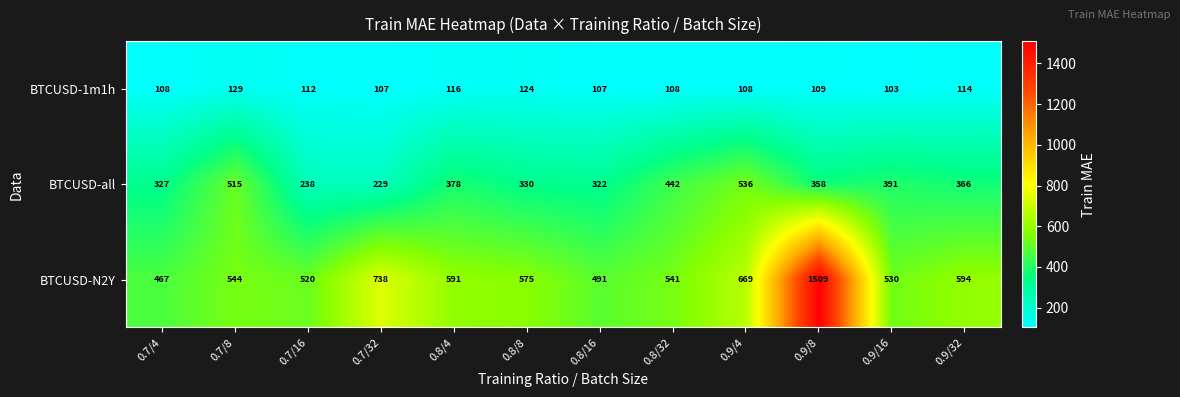

What is the approximate value of BTCUSD-N2Y at 0.9/32?

594